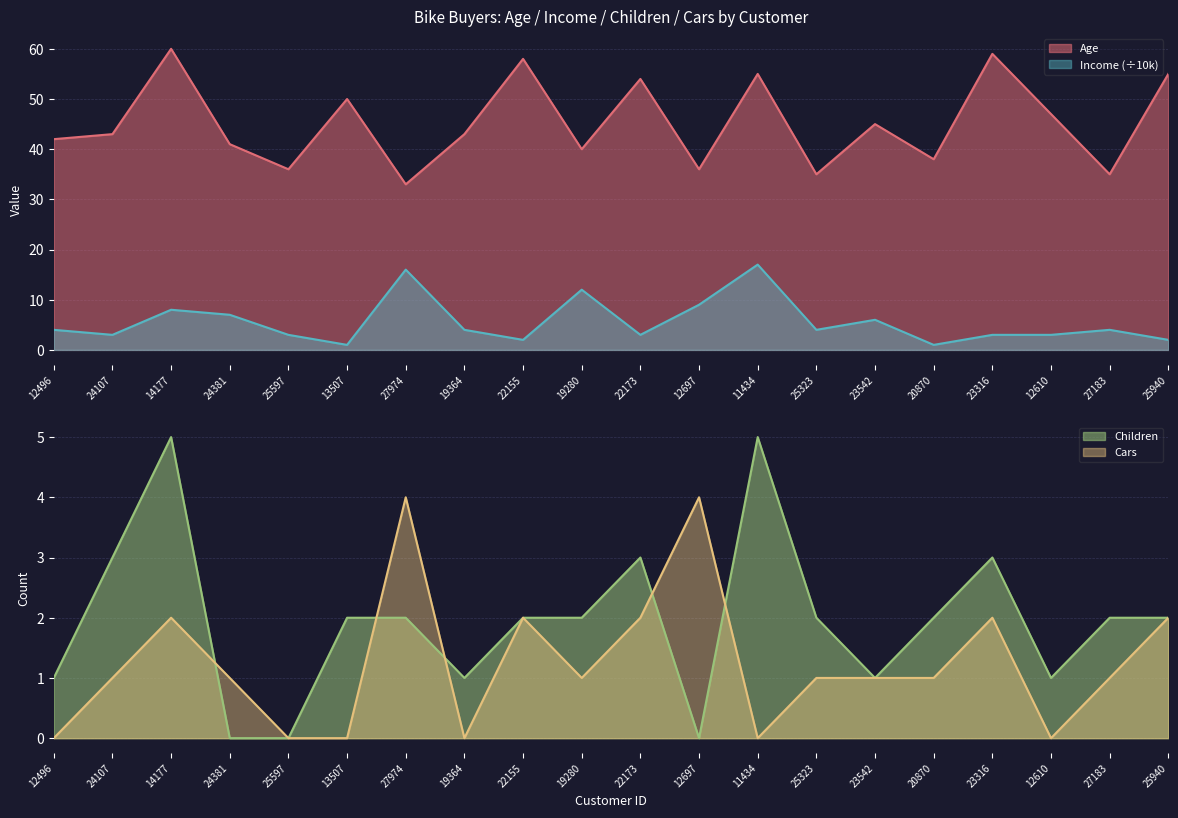

Count the number of data series in this chart.

4